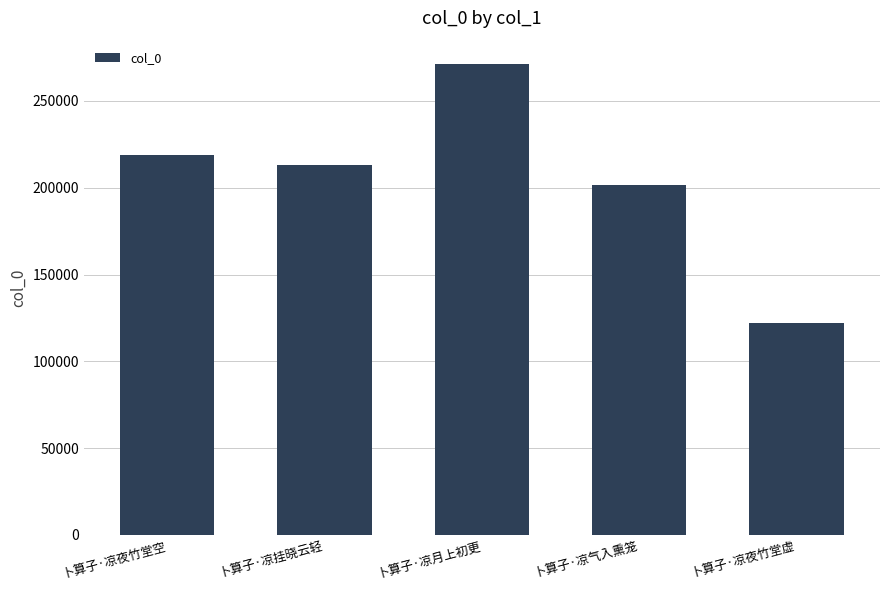

At which label does the data first exceed 213196?

卜算子·凉夜竹堂空